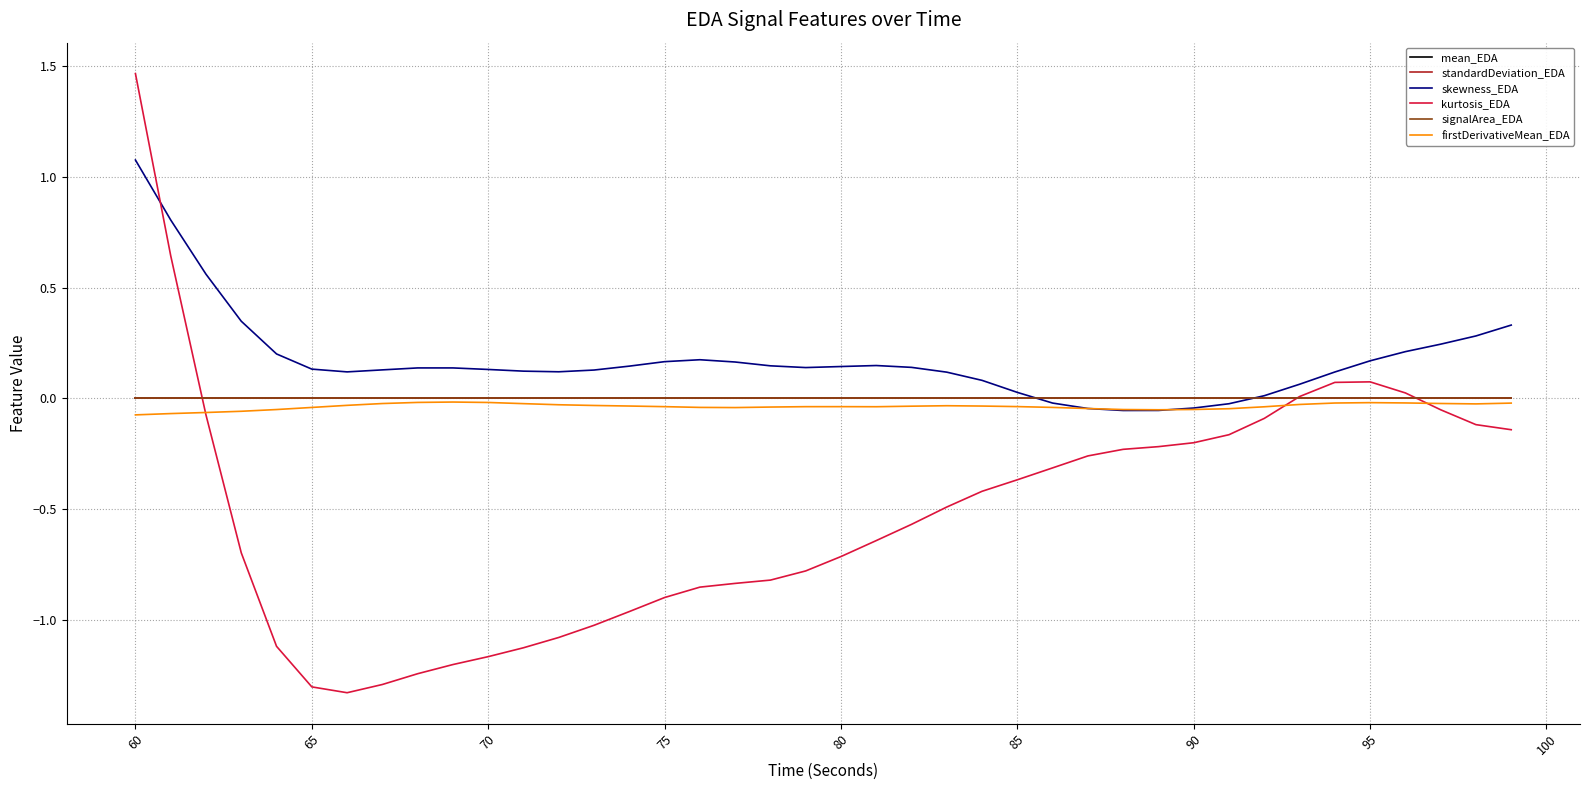

What is the sum of all skewness_EDA values?

6.9